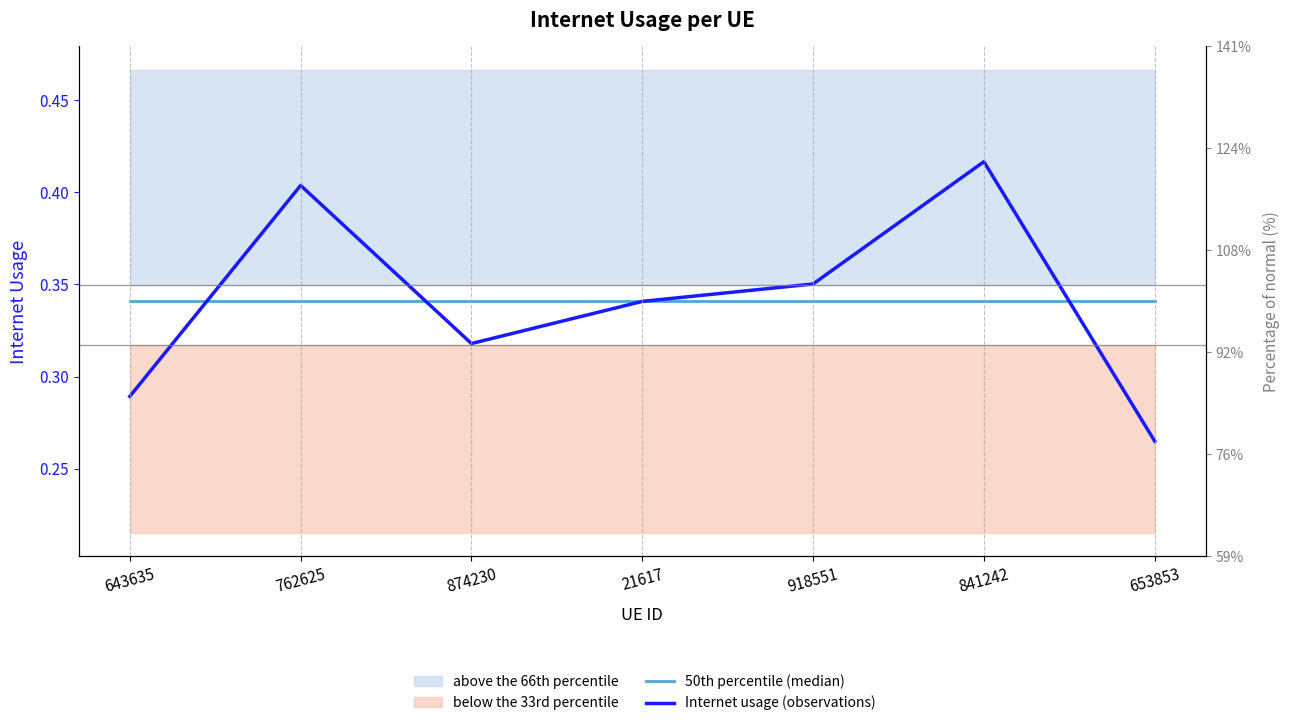

Is the value of 50th percentile (median) at 841242 greater than the value of Internet usage (observations) at 21617?

No